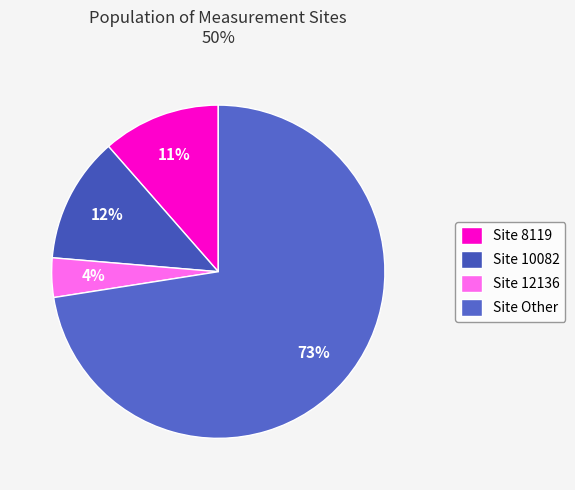

How many segments does this pie chart have?

4